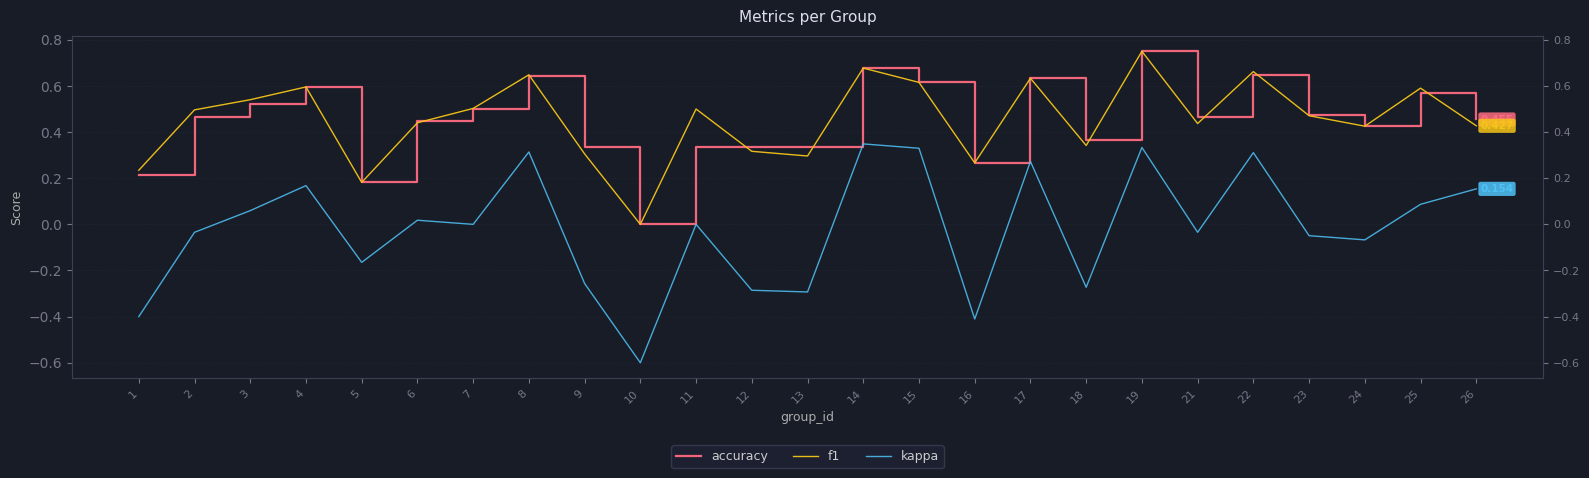

What is the difference between the kappa values at 21 and 6?

0.1